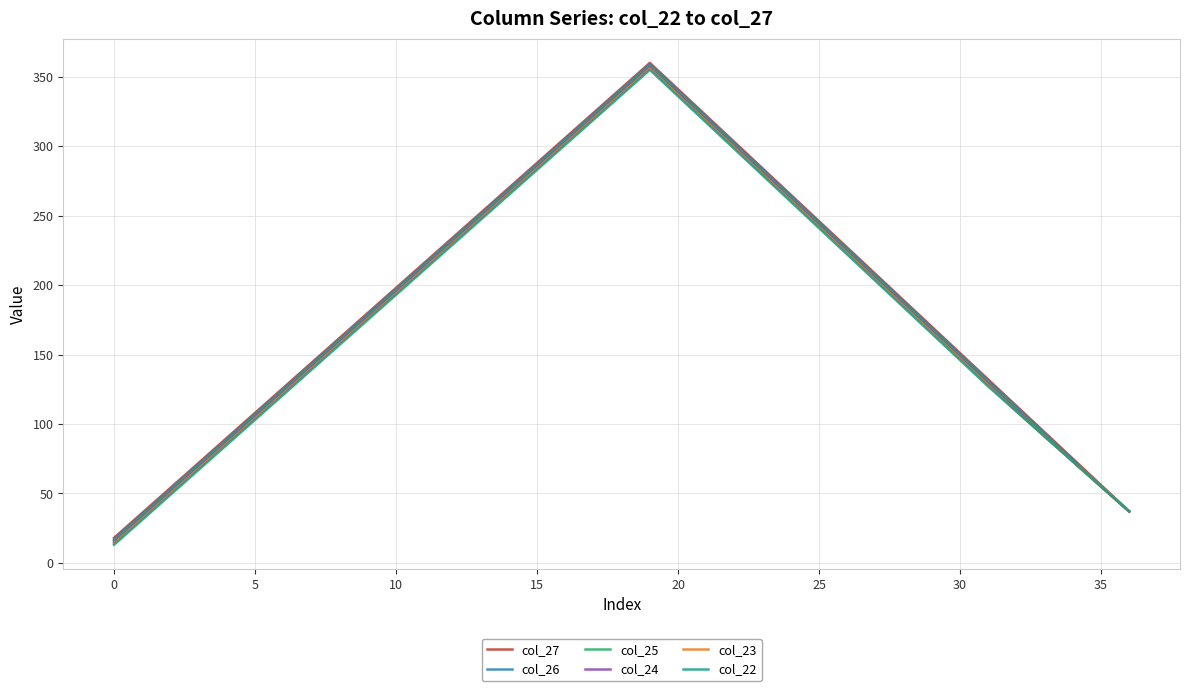

How many values in the col_22 series exceed 184?

18